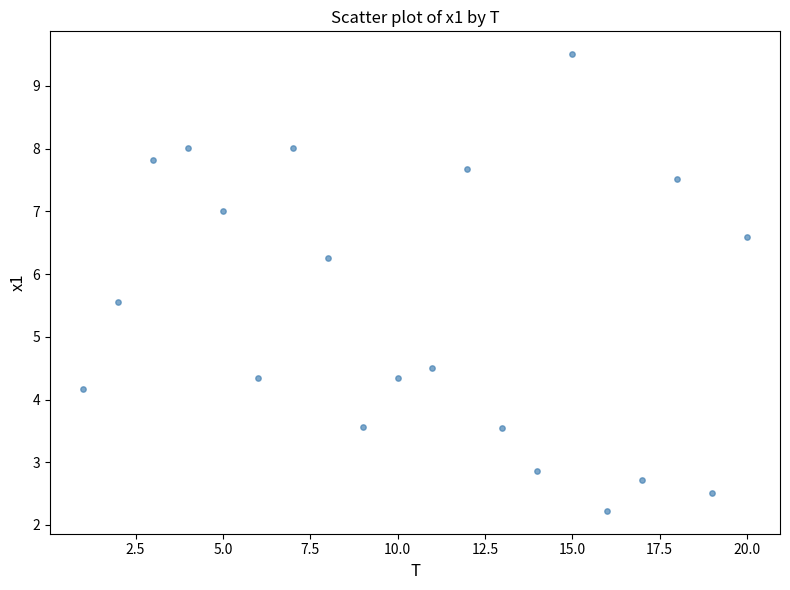

What is the range of Y values (max minus min)?

7.3